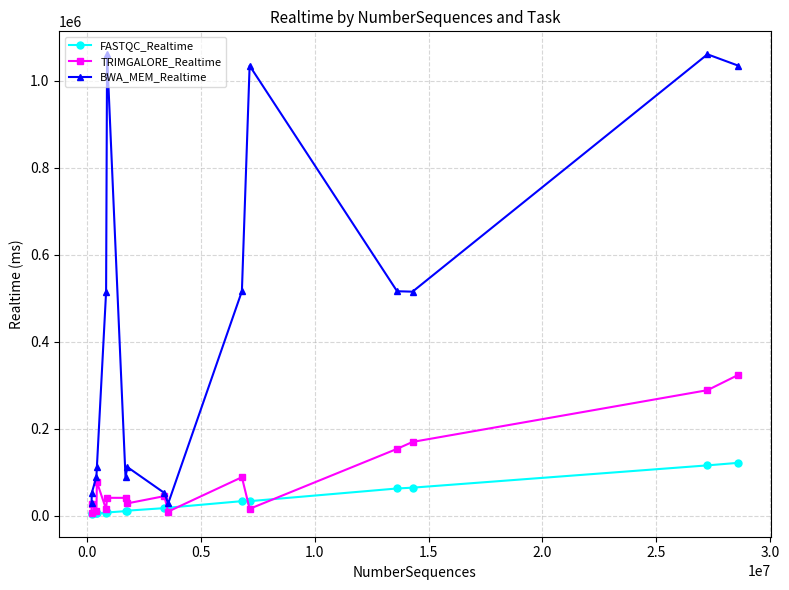

At how many categories does at least one series exceed 820458?

4